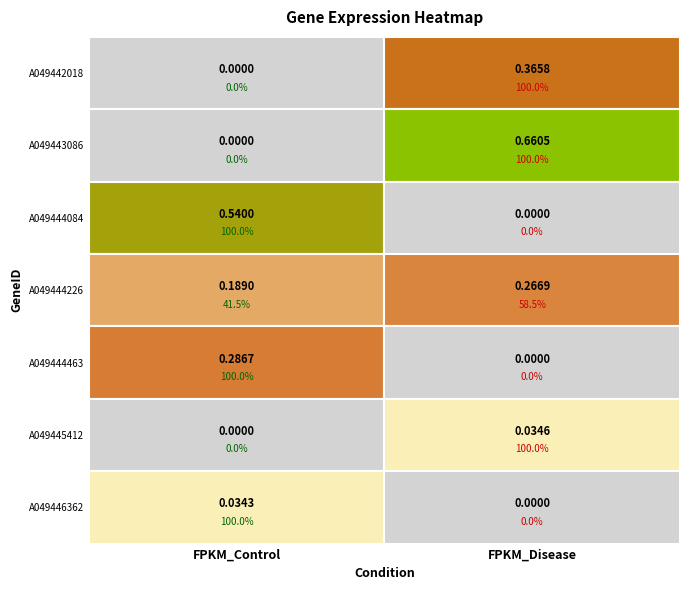

Reading left to right, list all the values displayed in this chart.

ENSRNA049442018: FPKM_Control=0.0	FPKM_Disease=0.4
ENSRNA049443086: FPKM_Control=0.0	FPKM_Disease=0.7
ENSRNA049444084: FPKM_Control=0.5	FPKM_Disease=0.0
ENSRNA049444226: FPKM_Control=0.2	FPKM_Disease=0.3
ENSRNA049444463: FPKM_Control=0.3	FPKM_Disease=0.0
ENSRNA049445412: FPKM_Control=0.0	FPKM_Disease=0.0
ENSRNA049446362: FPKM_Control=0.0	FPKM_Disease=0.0